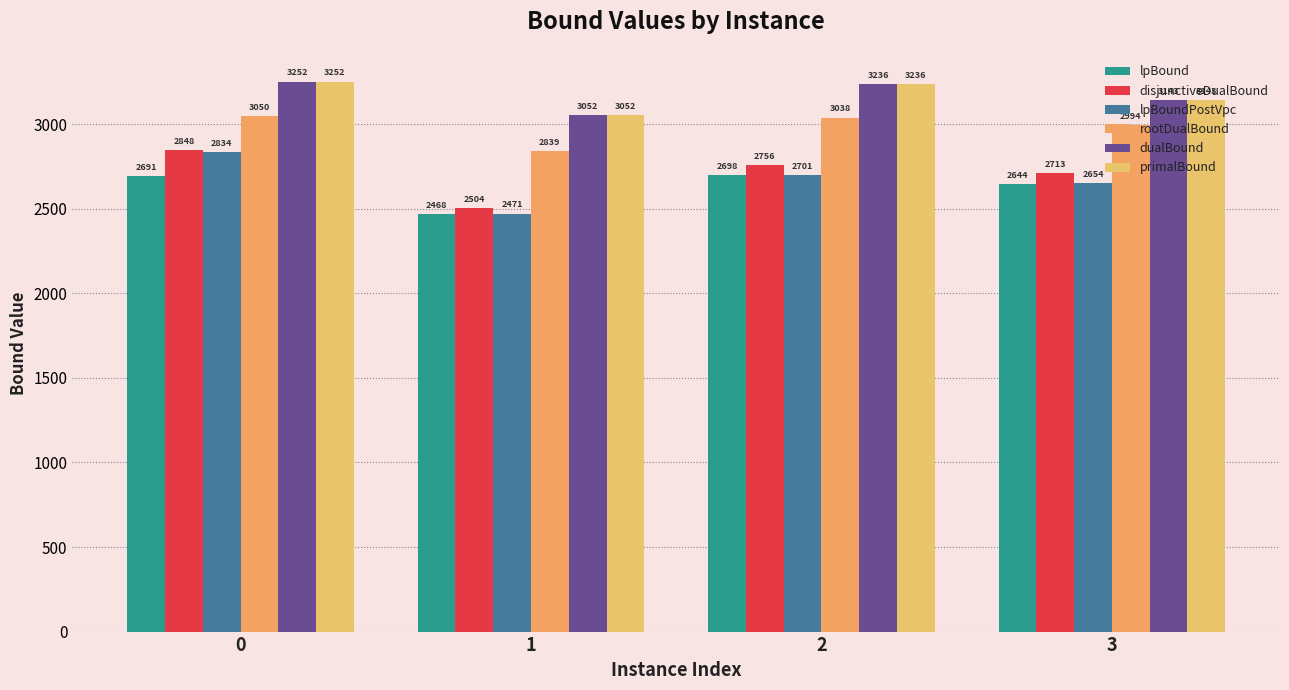

How many groups of bars are there?

4